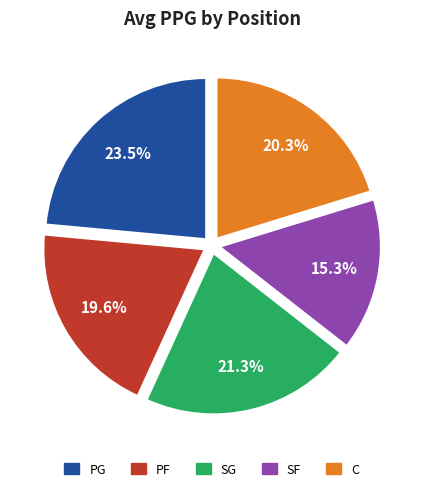

To the nearest percent, what is the difference between the largest and smallest slice percentages?

8%